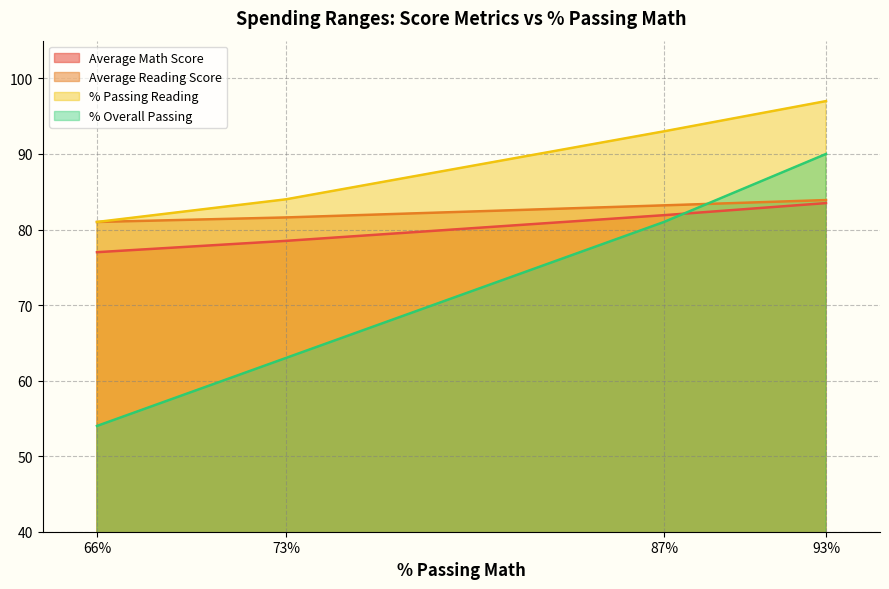

Where do % Overall Passing and Average Math Score first cross each other?

93 and 87